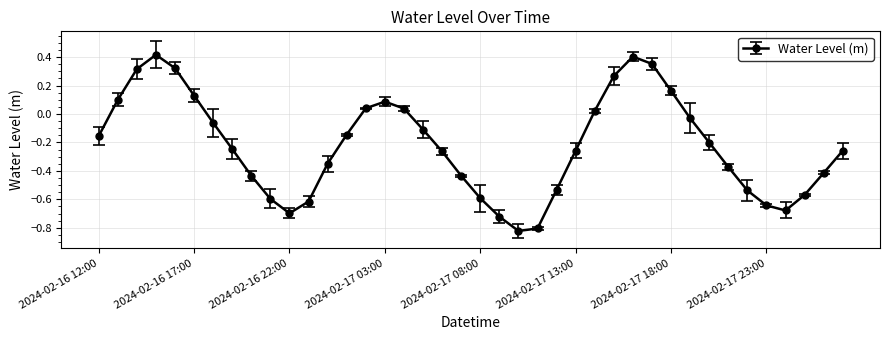

What is the difference between the second highest and minimum values?

1.2